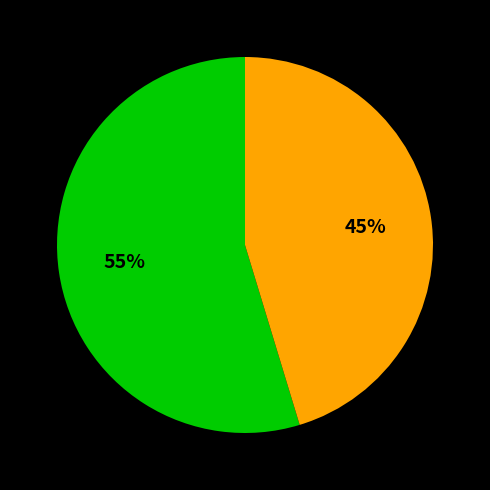

Does any single category account for the majority?

Yes